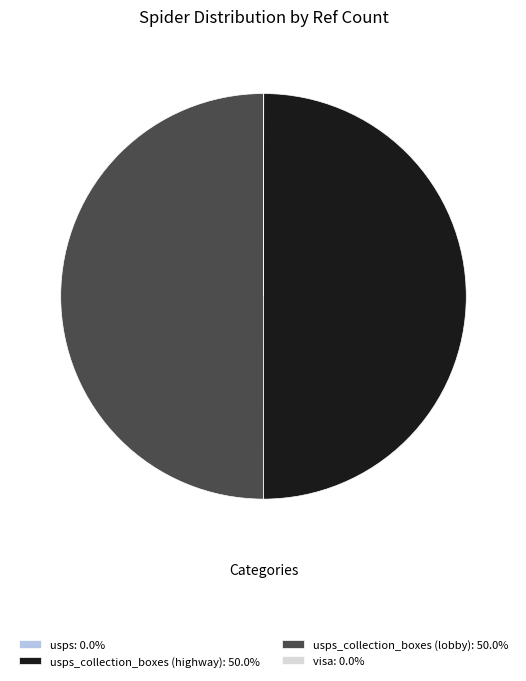

Do usps_collection_boxes (lobby): 50.0% and usps_collection_boxes (highway): 50.0% together represent more than half of the pie?

Yes